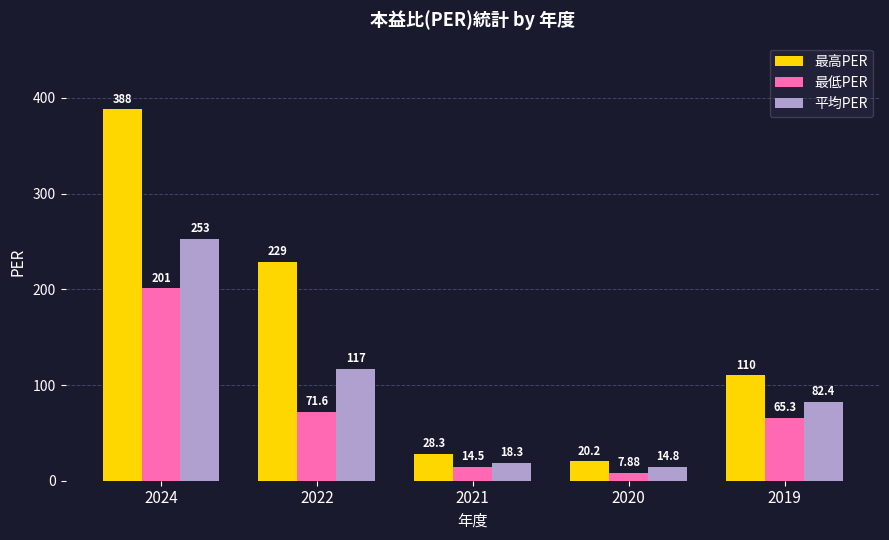

What is the value of the 平均PER bar at the 2nd from the left?

117.0